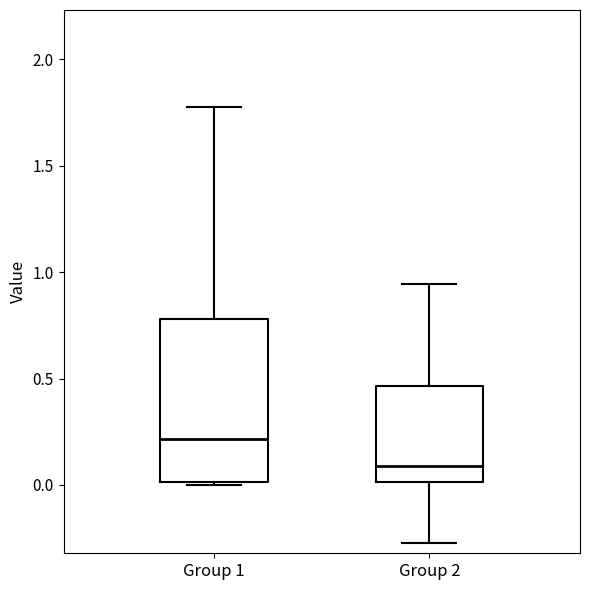

Which box has the lowest median line?

Group 2